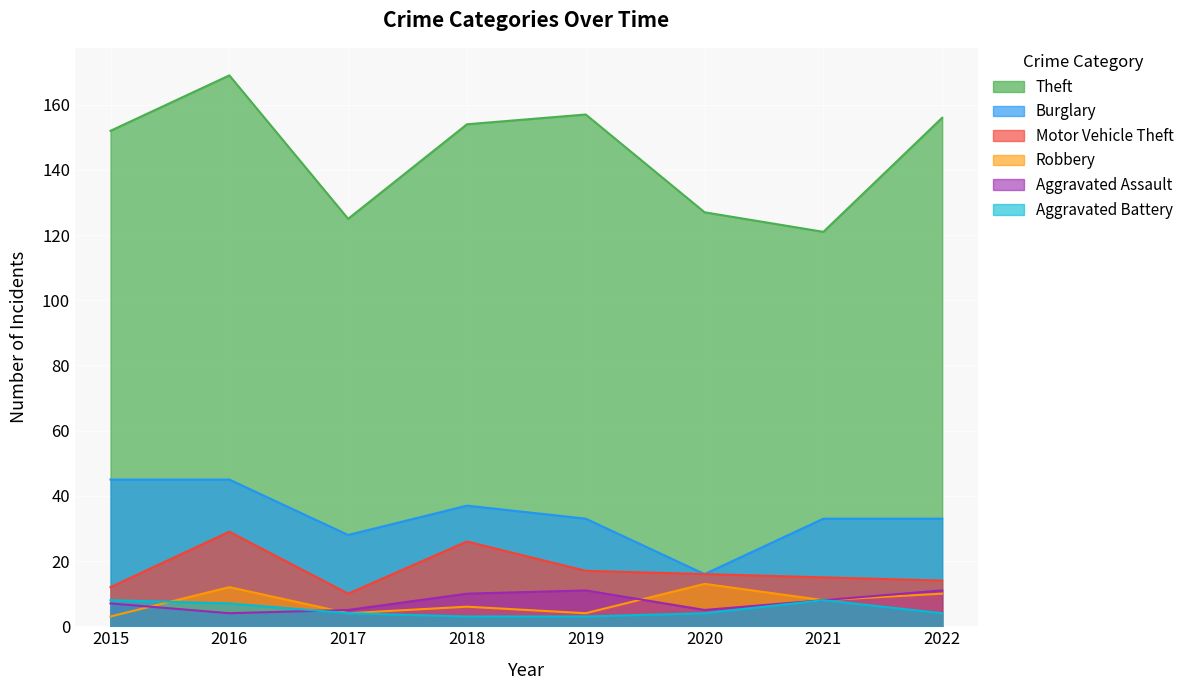

Rank the series by their maximum value, from lowest to highest.

Aggravated Battery, Aggravated Assault, Robbery, Motor Vehicle Theft, Burglary, Theft